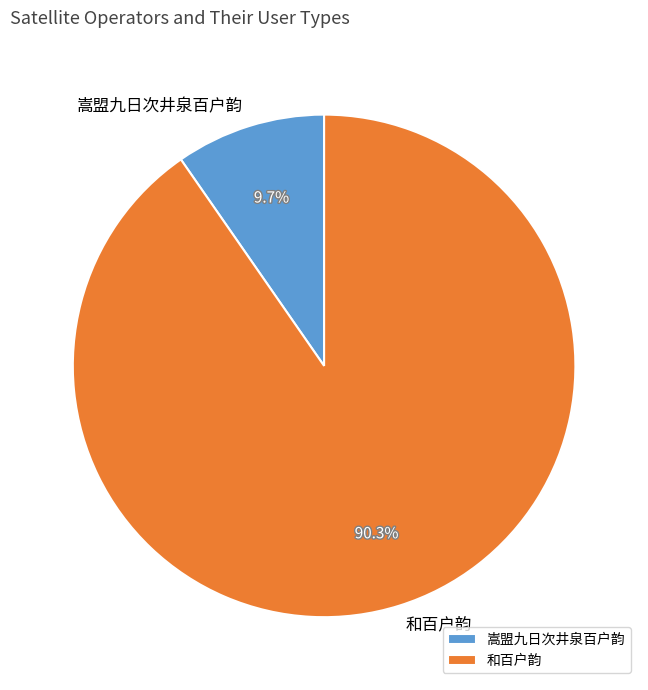

What percentage is the 和百户韵 slice, to the nearest percent?

90%